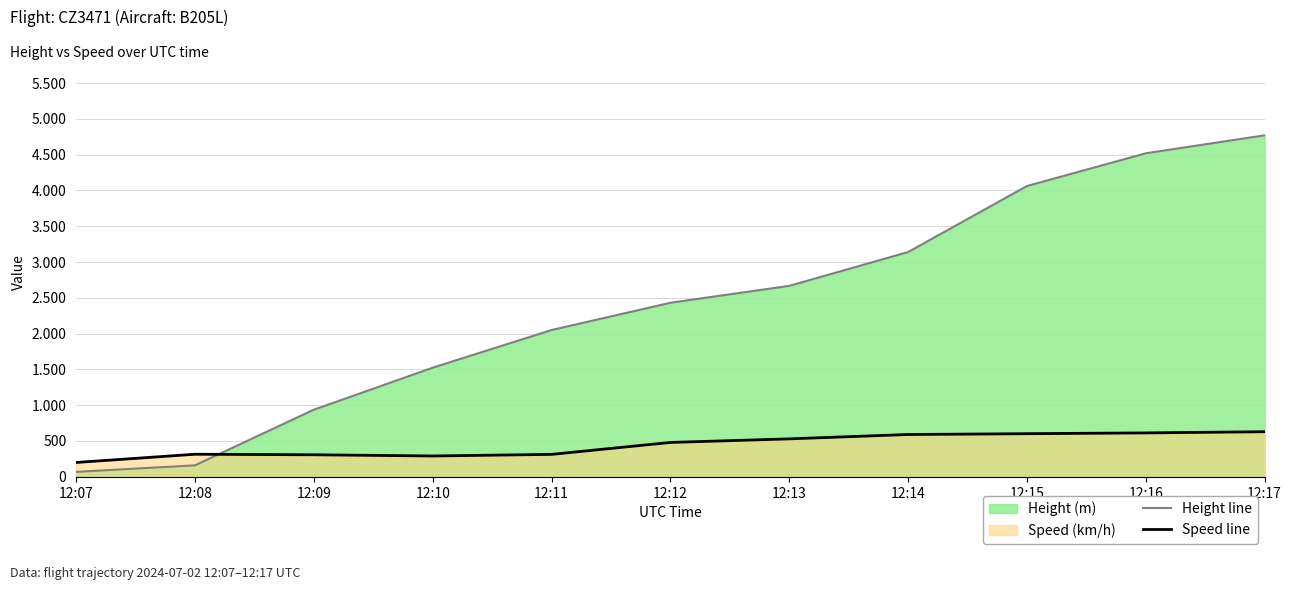

Between 12:13 and 12:14, which series saw the biggest shift?

Height line